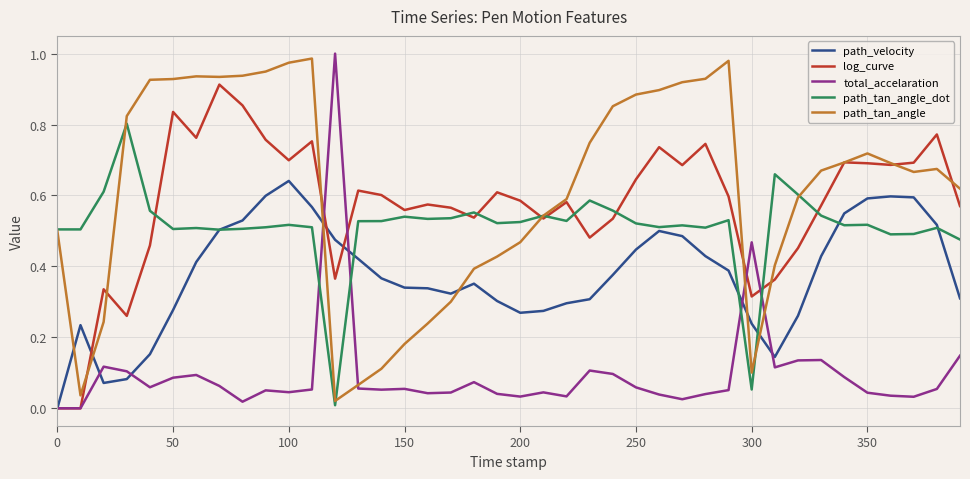

Which series ends up on top after the final intersection of total_accelaration and path_tan_angle_dot?

path_tan_angle_dot